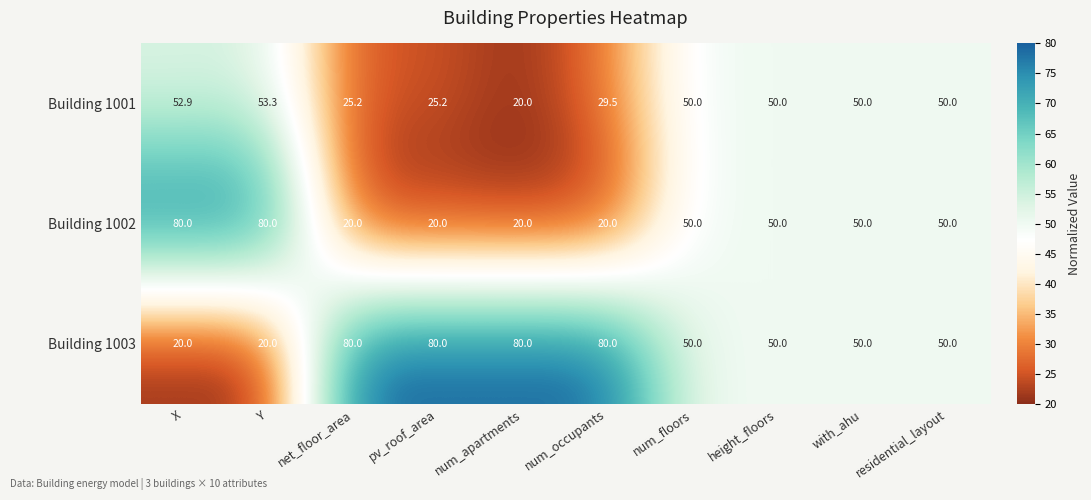

Is it true that Building 1002 equals 20.0 at net_floor_area?

True